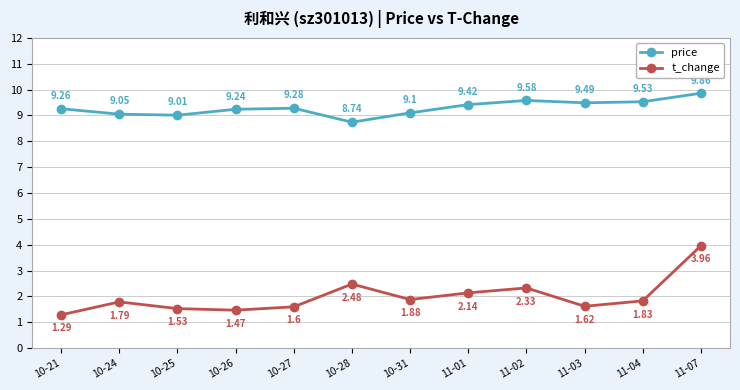

What is the value of the price point at the 7th from the left?

9.1